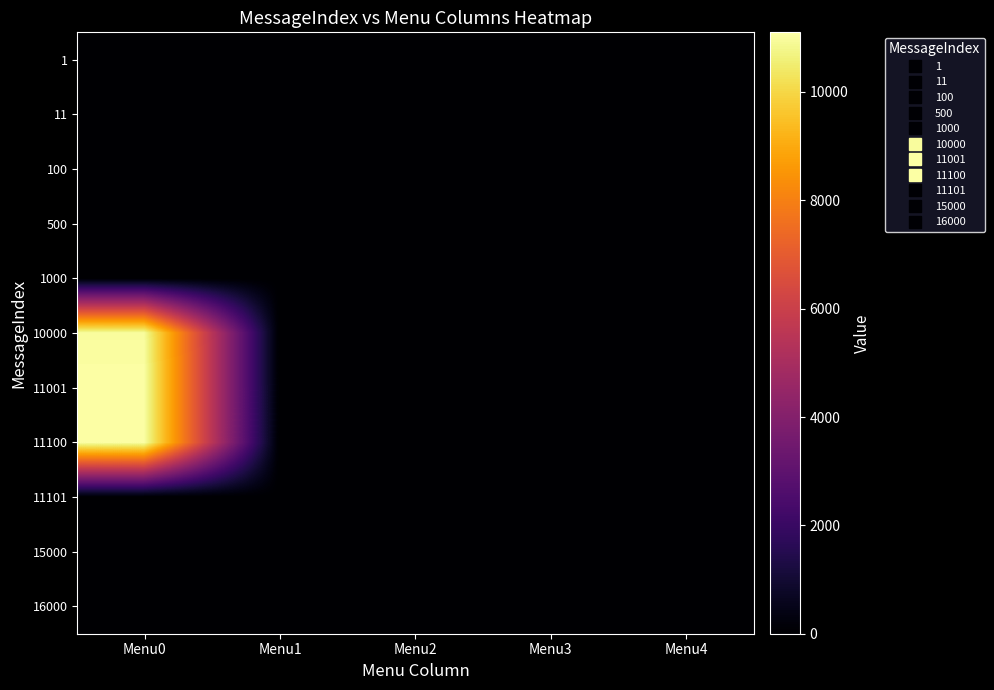

Reading left to right, extract all data points from this chart.

1: Menu0=0	Menu1=0	Menu2=0	Menu3=0	Menu4=0
11: Menu0=0	Menu1=0	Menu2=0	Menu3=0	Menu4=0
100: Menu0=0	Menu1=0	Menu2=0	Menu3=0	Menu4=0
500: Menu0=0	Menu1=0	Menu2=0	Menu3=0	Menu4=0
1000: Menu0=0	Menu1=0	Menu2=0	Menu3=0	Menu4=0
10000: Menu0=11001	Menu1=0	Menu2=0	Menu3=0	Menu4=0
11001: Menu0=11100	Menu1=0	Menu2=0	Menu3=0	Menu4=0
11100: Menu0=11101	Menu1=0	Menu2=0	Menu3=0	Menu4=0
11101: Menu0=0	Menu1=0	Menu2=0	Menu3=0	Menu4=0
15000: Menu0=0	Menu1=0	Menu2=0	Menu3=0	Menu4=0
16000: Menu0=0	Menu1=0	Menu2=0	Menu3=0	Menu4=0